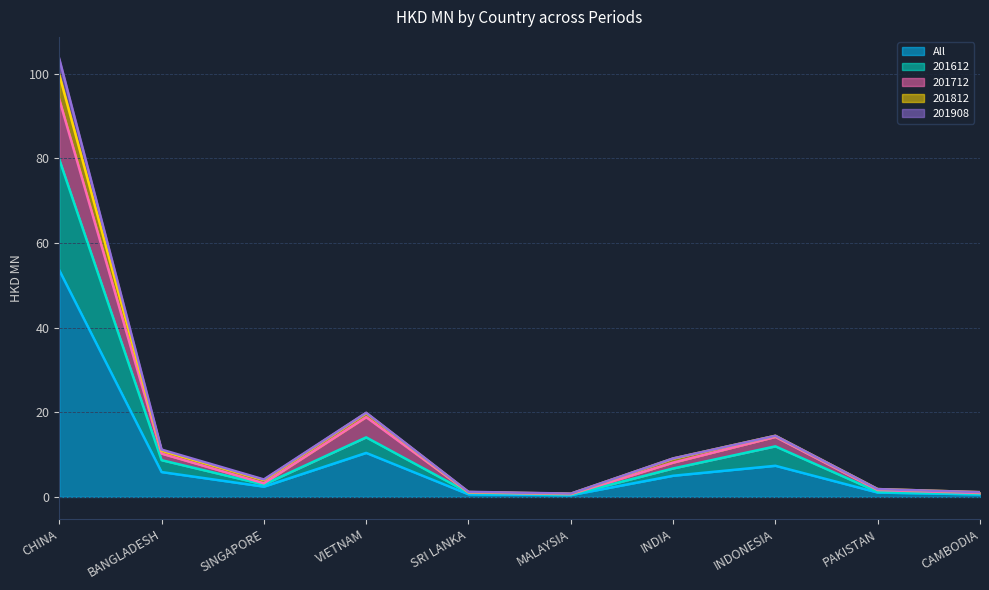

What value does the All series have at INDONESIA?

7.4